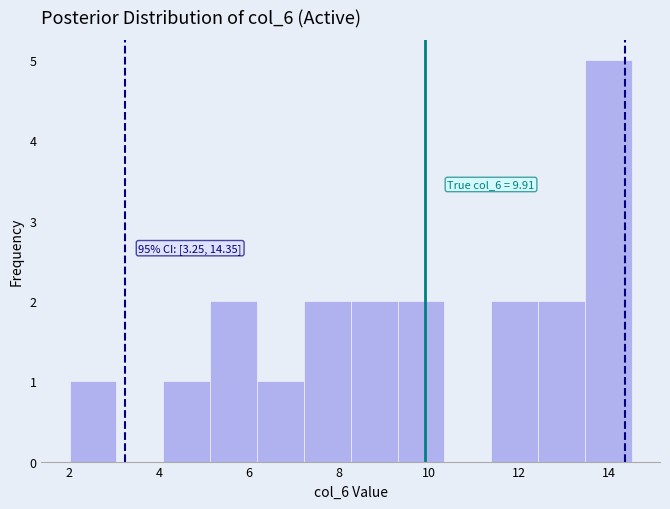

Over which range of the x-axis is the bar tallest?

13.46 to 14.50